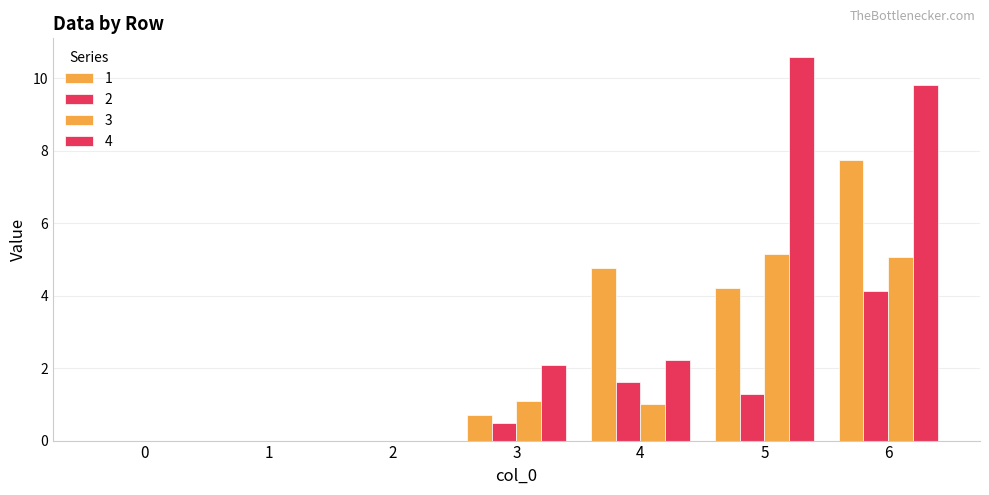

Are the bars grouped side by side (vs. stacked)?

Yes